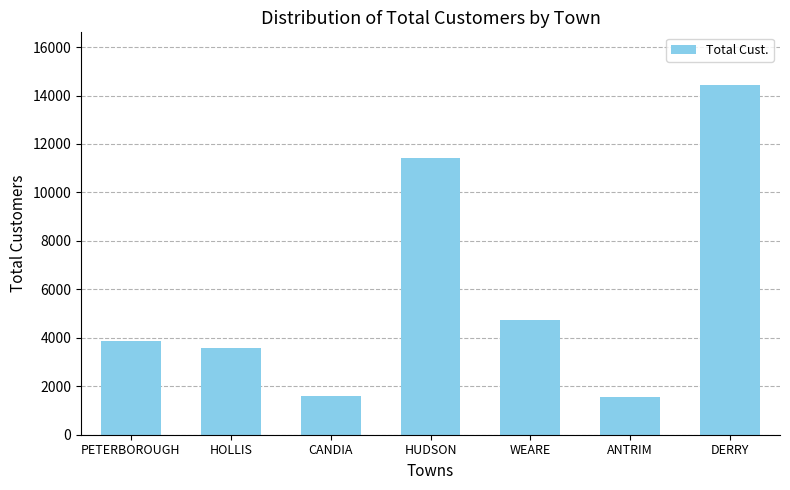

What is the smallest value displayed?

1569